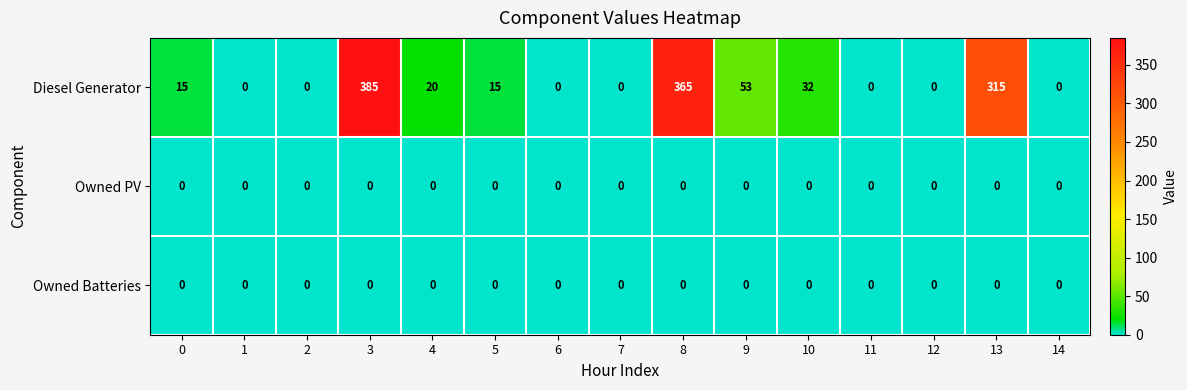

What is the spread (max minus min) of values at 8?

365